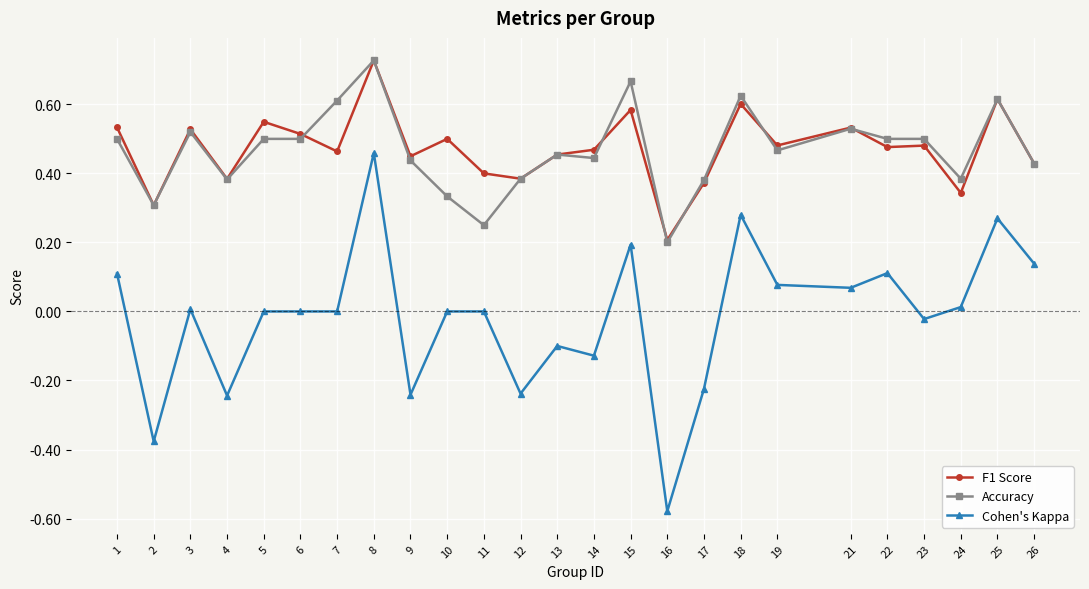

True or false: F1 Score has more than 1 points higher than both neighbors.

True